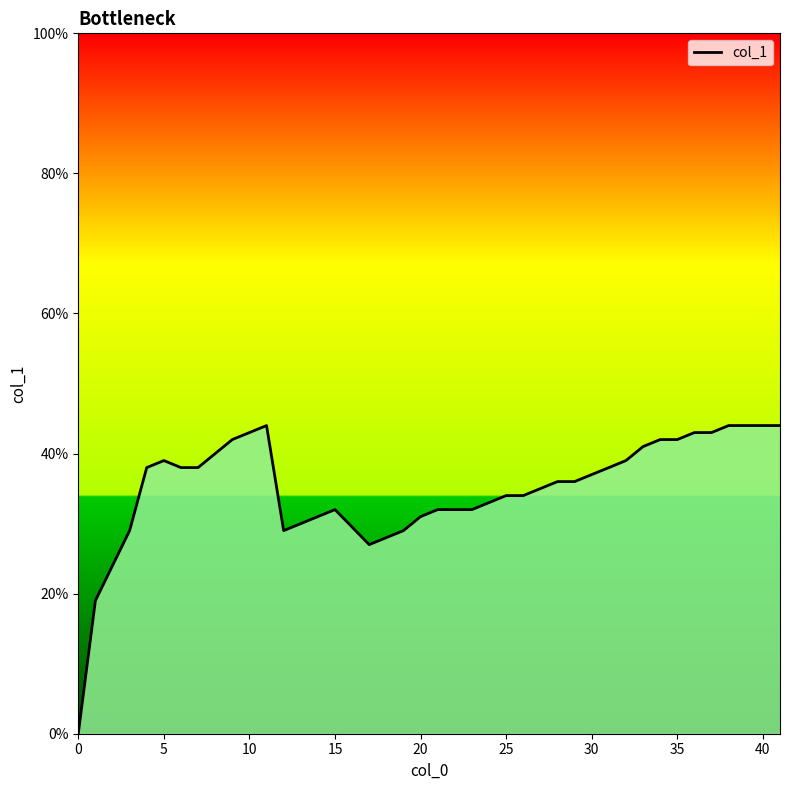

Is this an area chart (filled region under the line)?

Yes